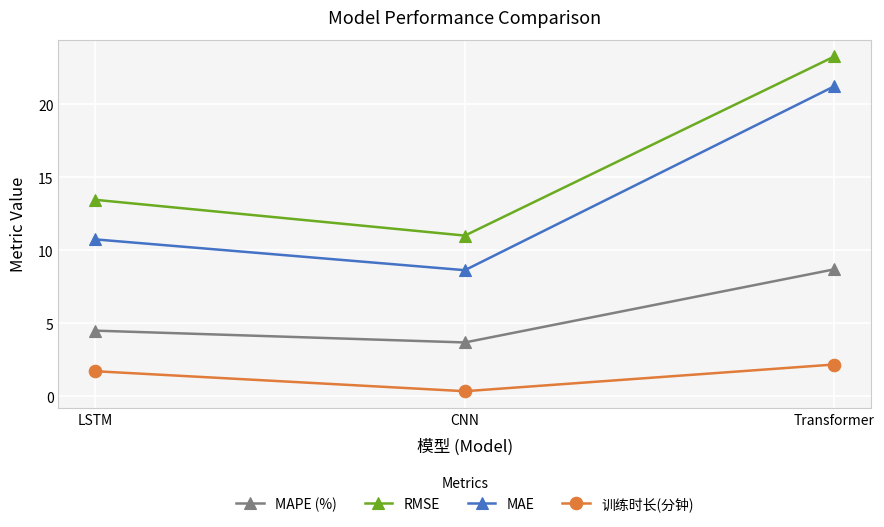

What is the label of the 3rd point from the left?

Transformer